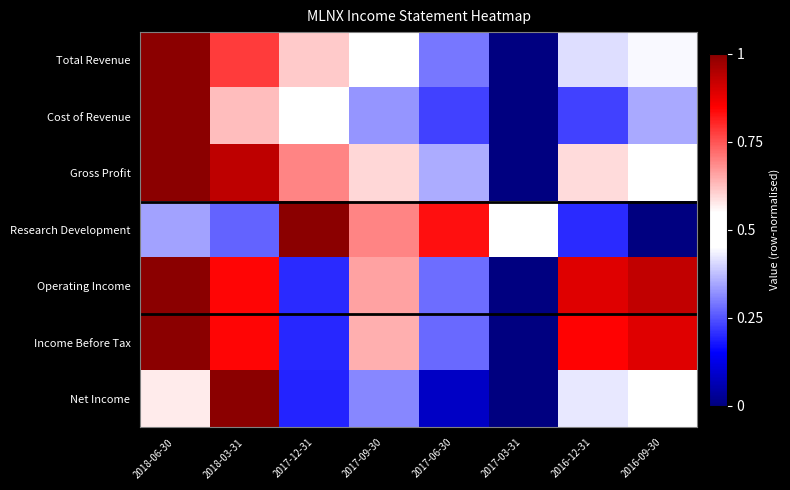

At which category is the sum across all series the highest?

2018-06-30